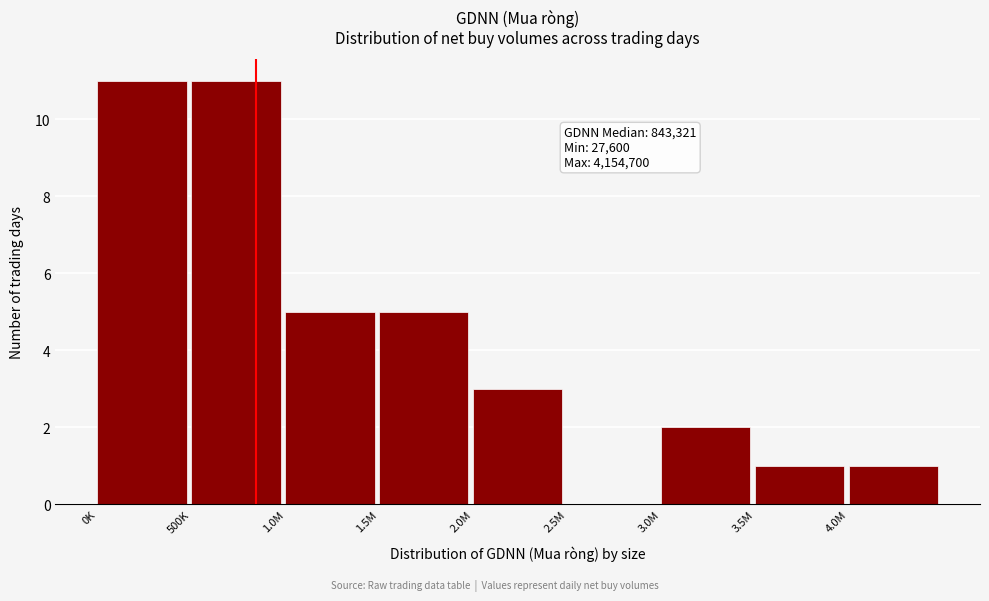

Reading right to left, what are all the values shown in this chart?

4.0M=1	3.5M=1	3.0M=2	2.5M=0	2.0M=3	1.5M=5	1.0M=5	500K=11	0K=11